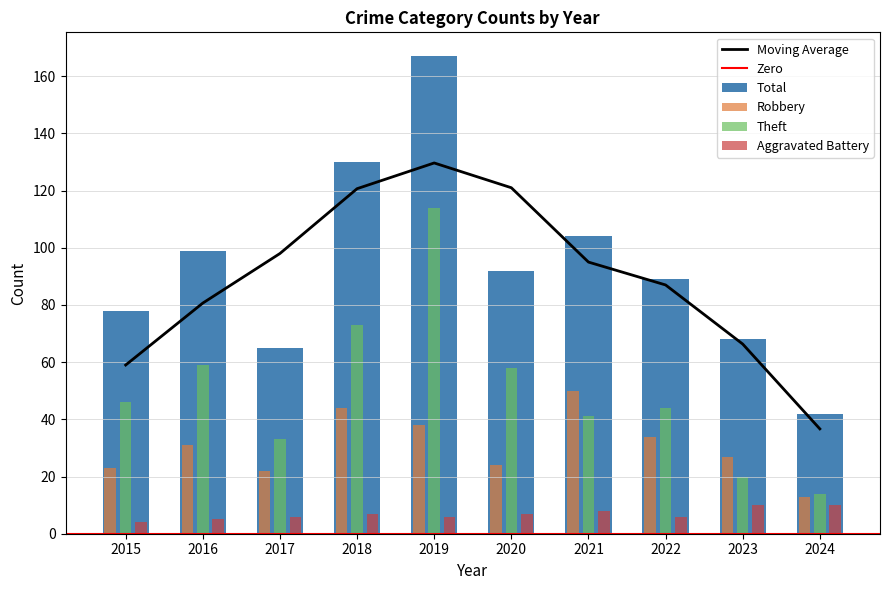

List the series in order of their peak value, lowest first.

Aggravated Battery, Robbery, Theft, Total